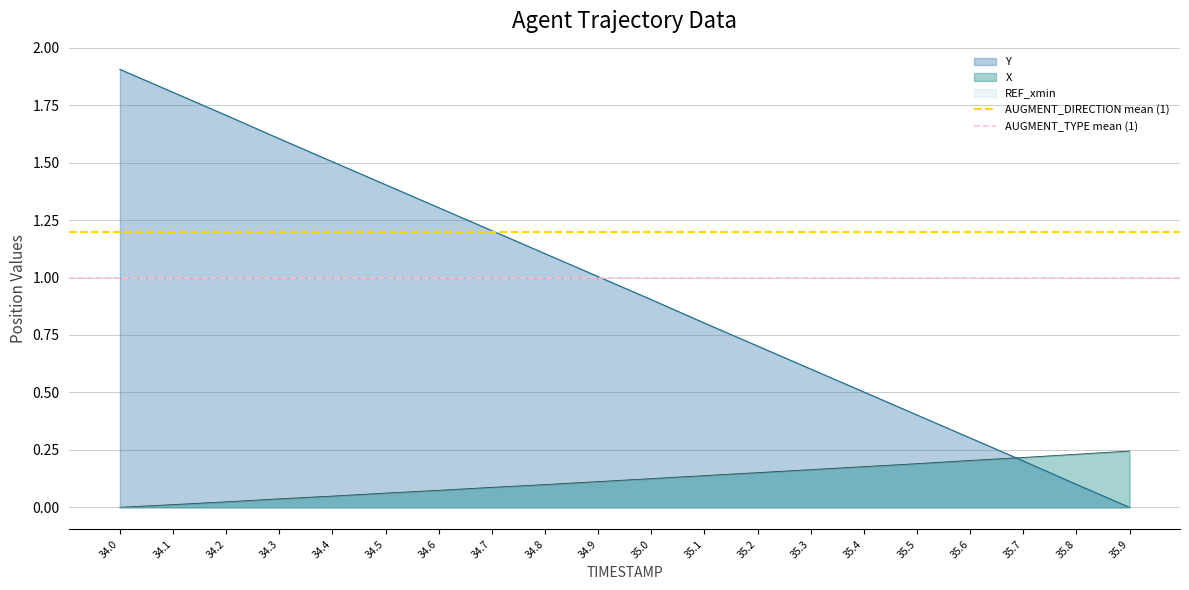

At which label does AUGMENT_DIRECTION mean (1) reach its minimum?

34.0